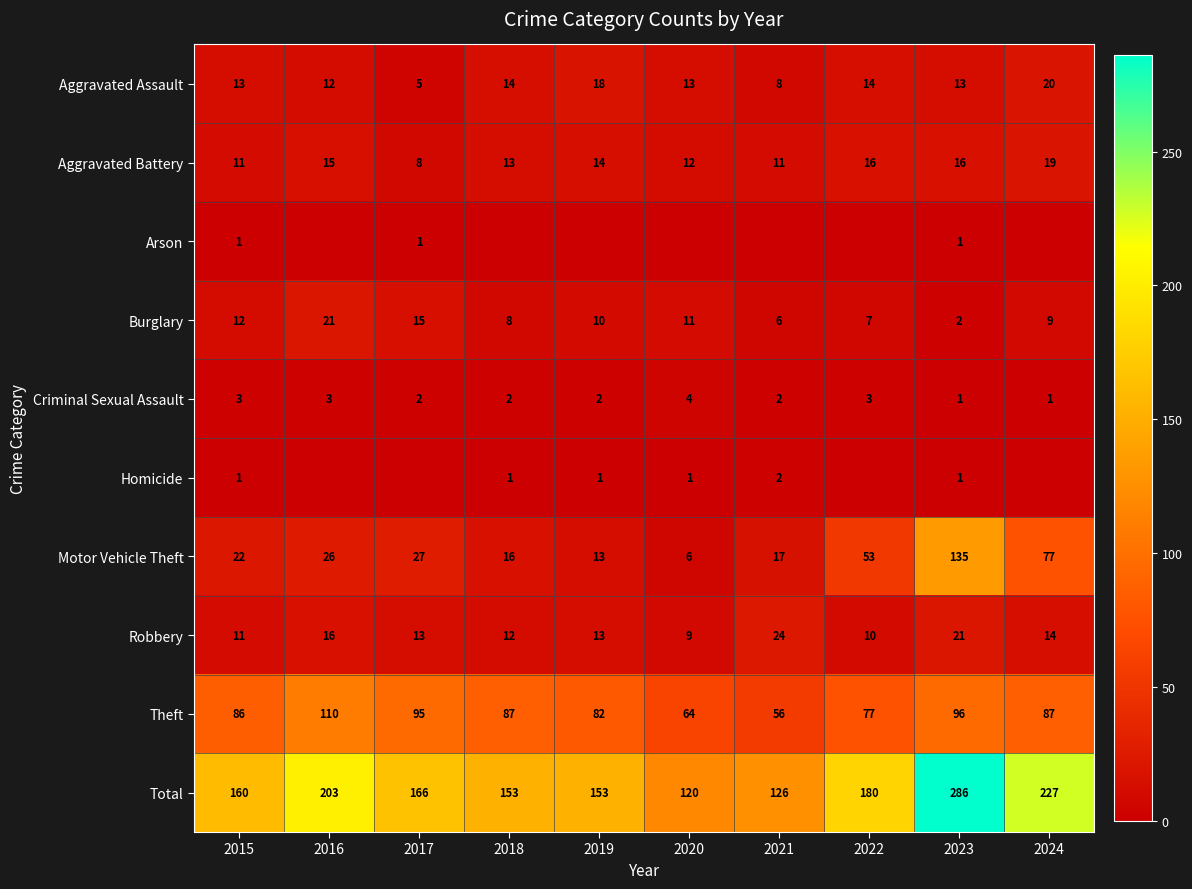

What is the maximum value for Aggravated Battery?

19